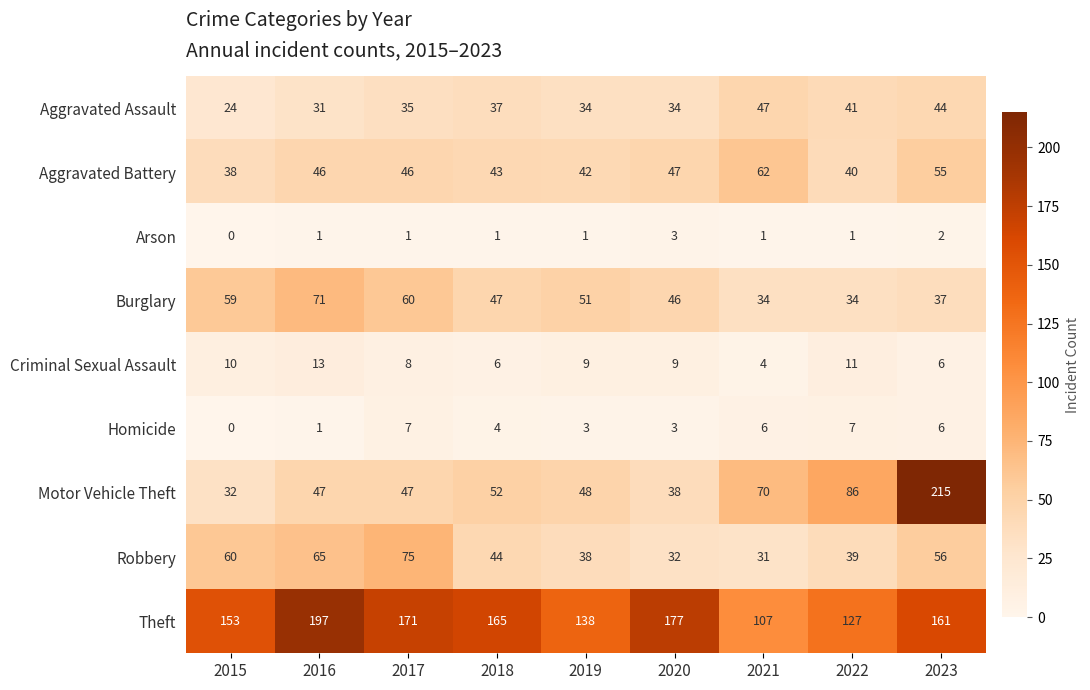

At which label does Homicide first exceed 4?

2017